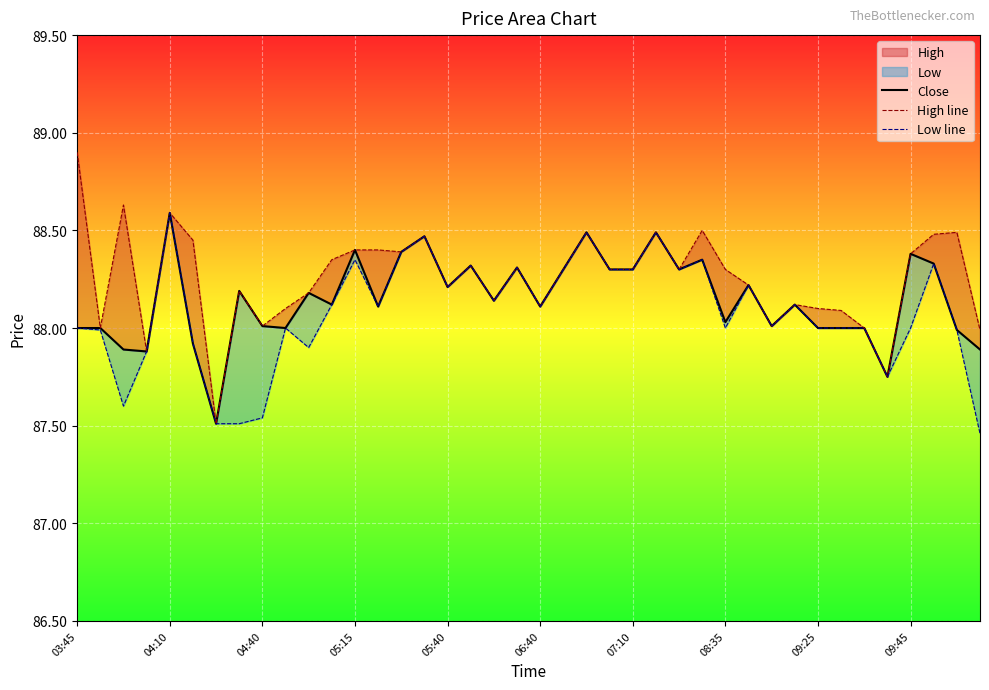

Which series has the largest total across all categories?

High line